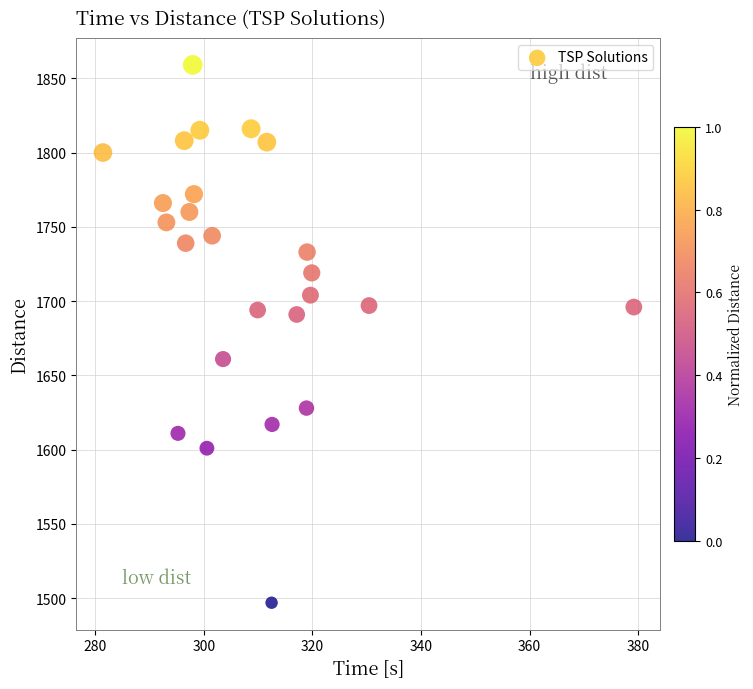

What is the range of Y values (max minus min)?

362